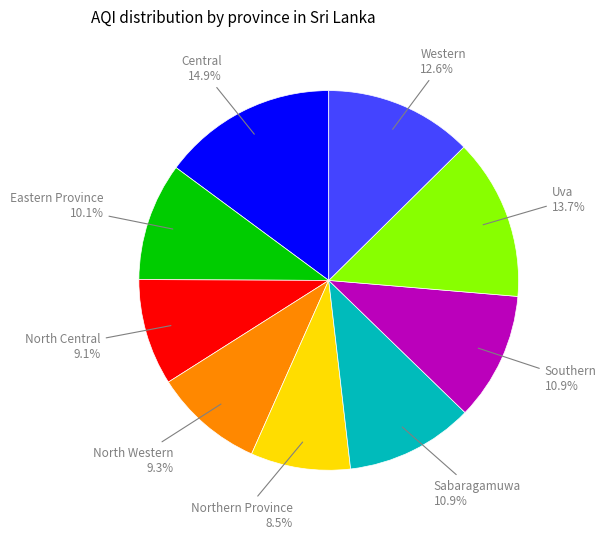

To the nearest percent, what percentage of the pie is Sabaragamuwa?

11%